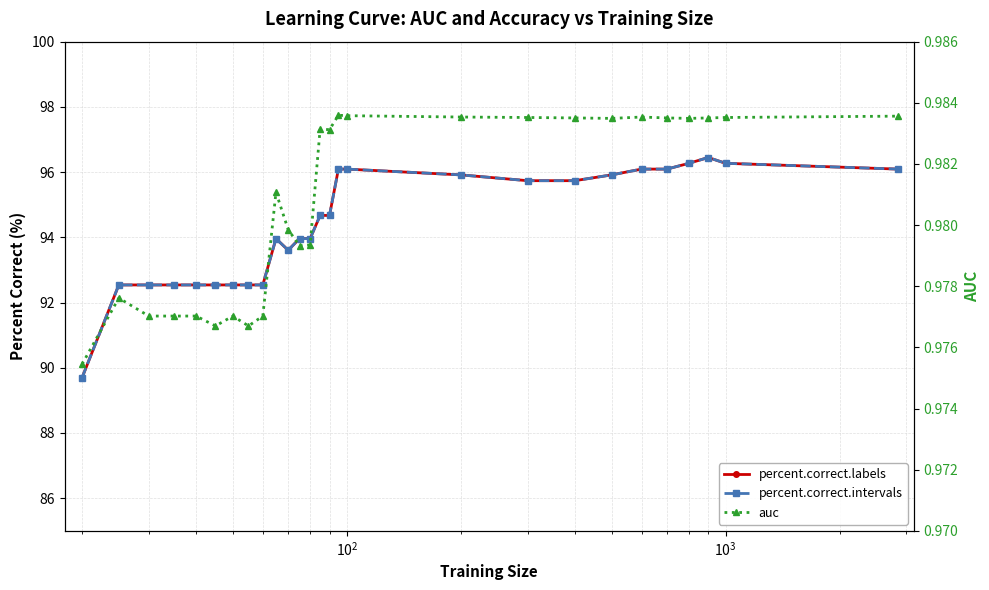

What are all the series names shown in the legend?

percent.correct.labels, percent.correct.intervals, auc